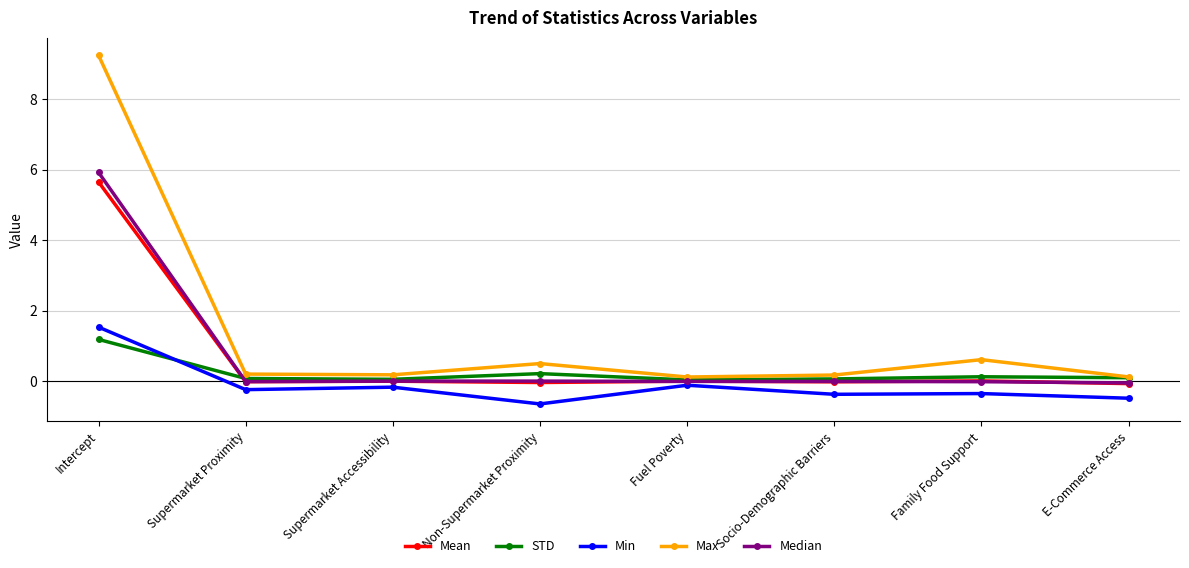

What is the greatest value displayed?

9.2